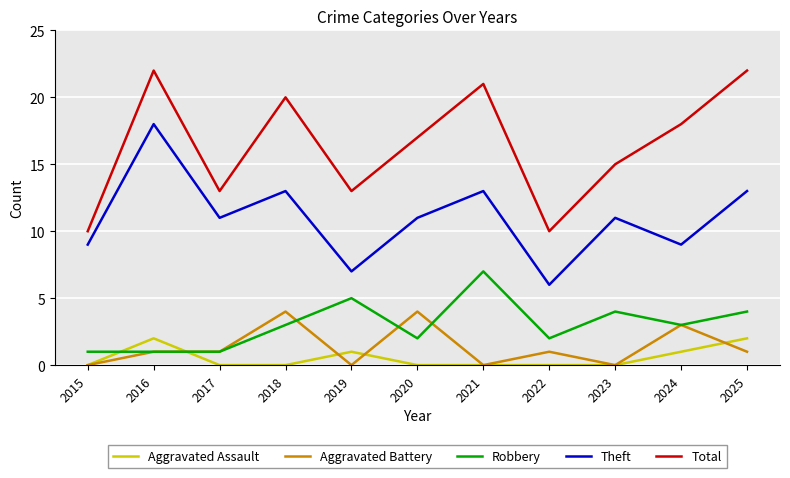

Count the number of categories in the chart.

11